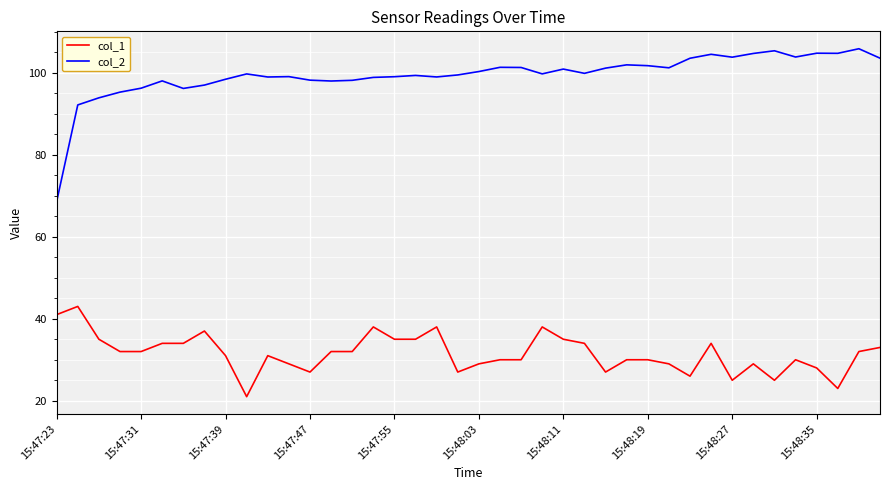

Which series has the largest total across all categories?

col_2